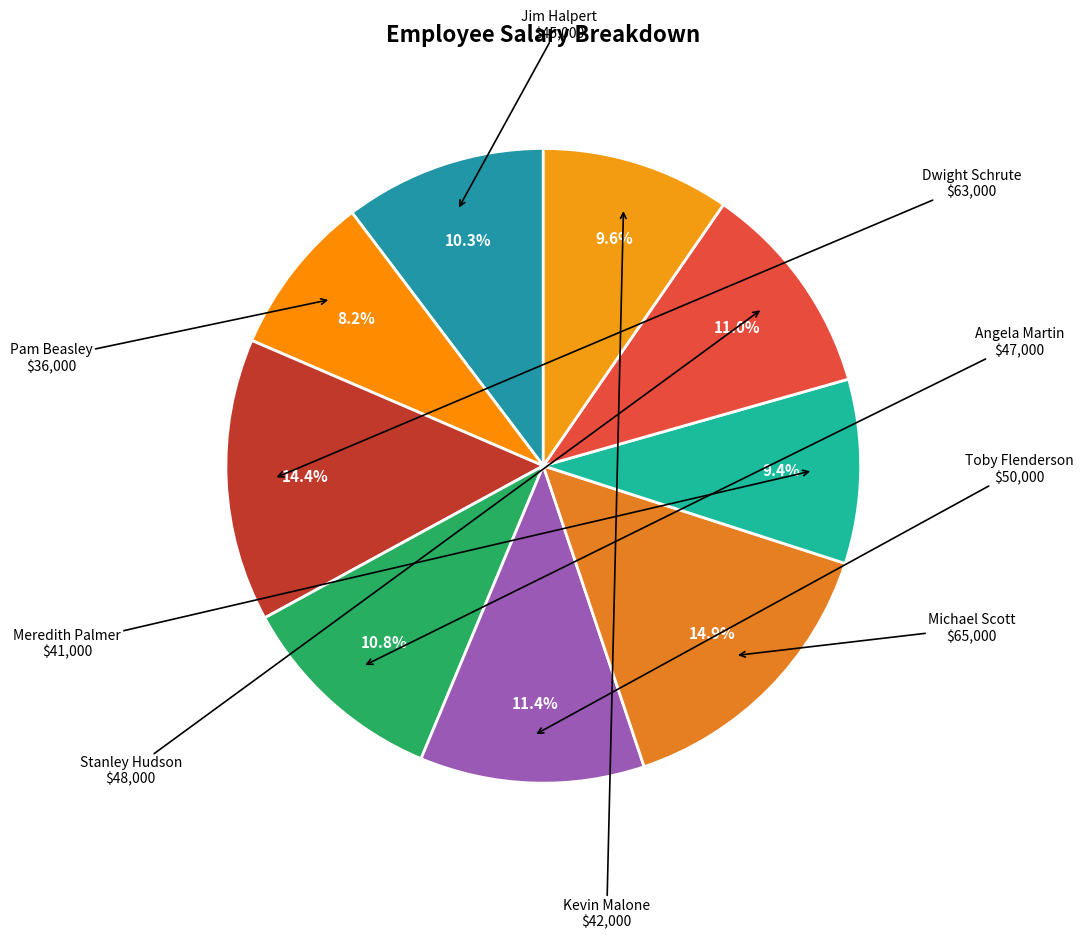

Is it true that Jim Halpert is 10% of the pie?

True